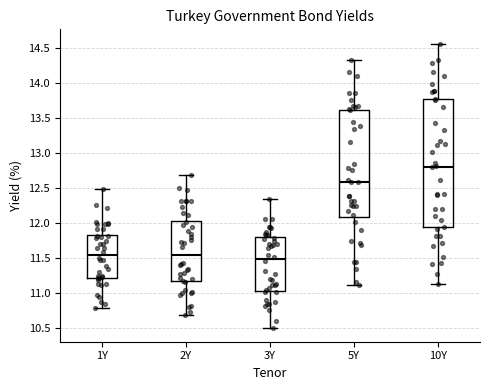

Reading left to right, transcribe this box plot: for each box, give where its median line is, the range the box spans, and where its two whiskers end, as read against the y-axis. The values are not printed on the chart, so give them approximately, as read against the axis.

1Y: median 11.55, box 11.20 to 11.85, whiskers 10.80 to 12.50
2Y: median 11.55, box 11.20 to 12.05, whiskers 10.70 to 12.70
3Y: median 11.50, box 11.05 to 11.80, whiskers 10.50 to 12.35
5Y: median 12.60, box 12.10 to 13.60, whiskers 11.10 to 14.35
10Y: median 12.80, box 11.95 to 13.75, whiskers 11.15 to 14.55